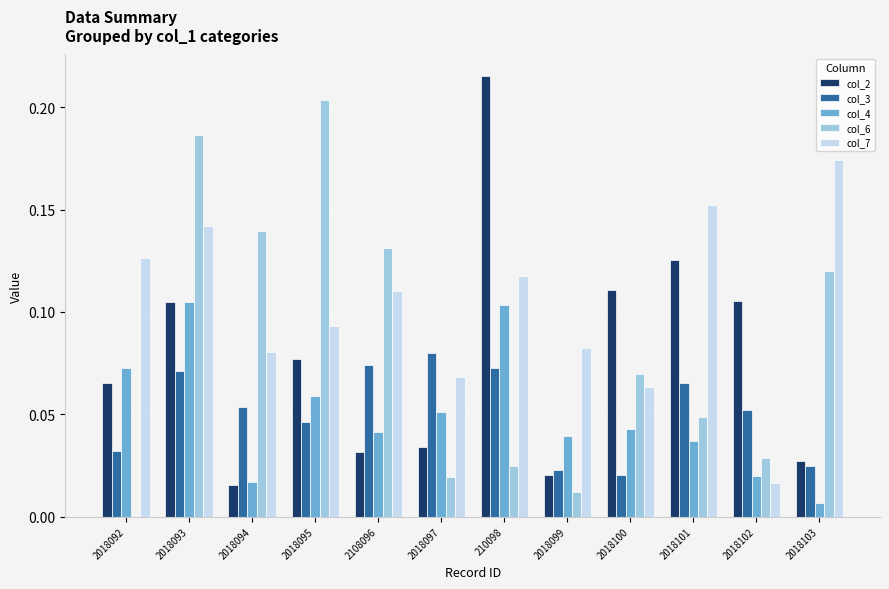

How many series are shown in this chart?

5